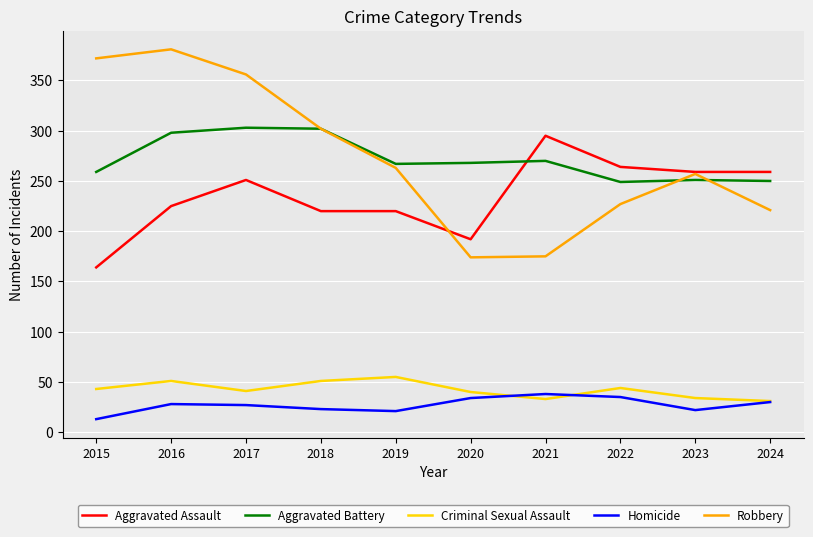

At which category does the chart reach its peak across all series?

2016